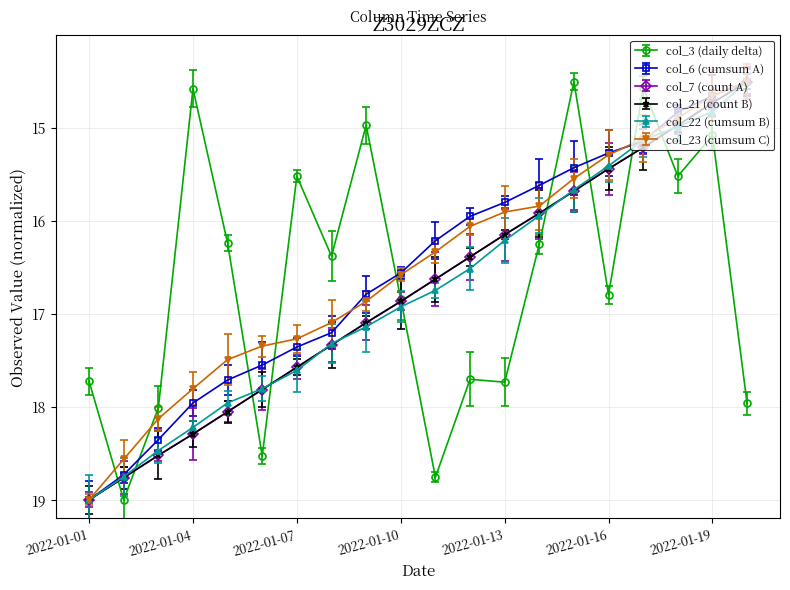

Does the chart have visible grid lines?

Yes